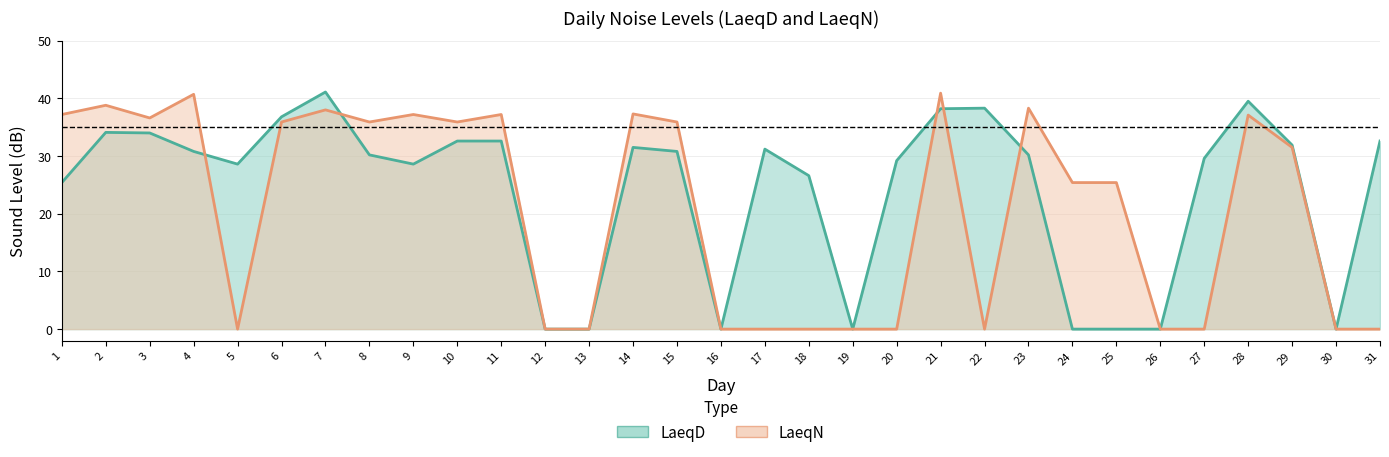

Which series has the widest spread of values?

LaeqD